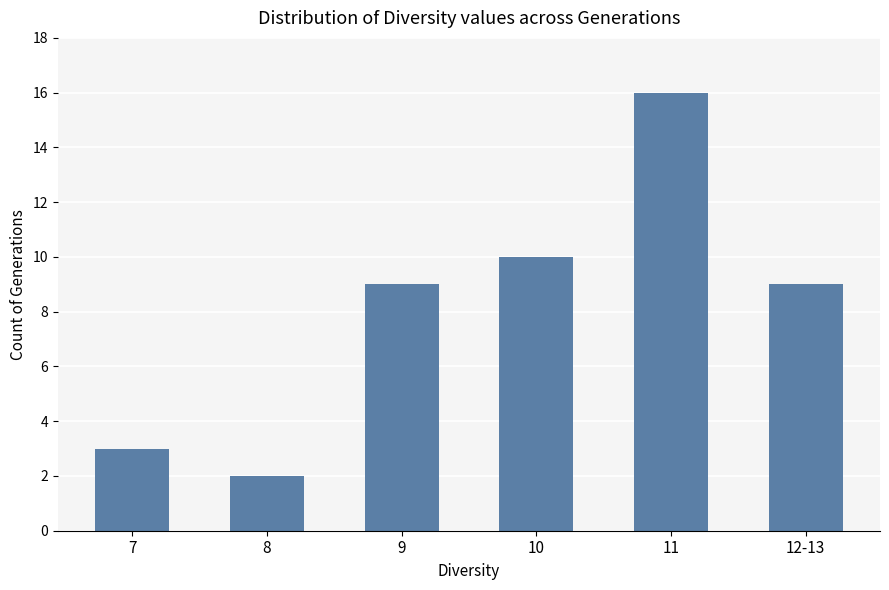

Is it true that the value at 12-13 is 9?

True